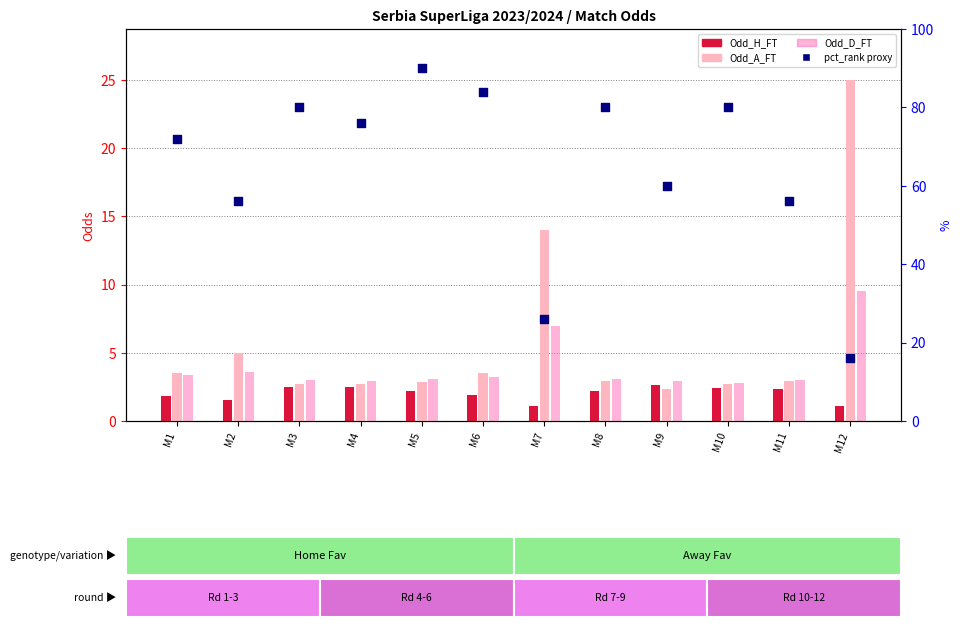

At how many categories does at least one series exceed 87?

1